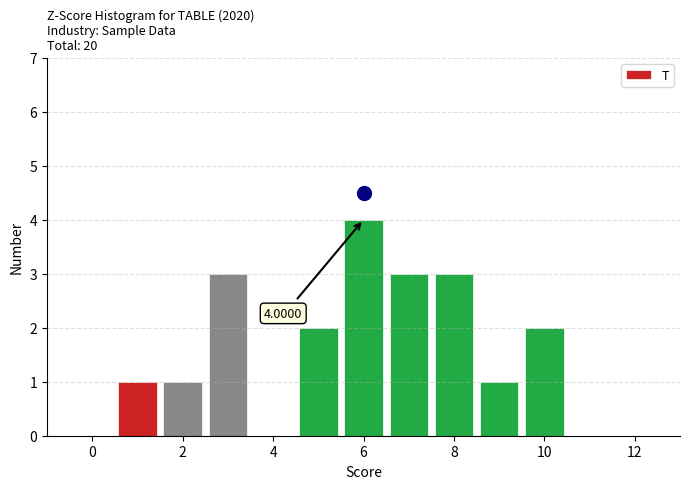

Over which range of the x-axis is the bar tallest?

5.5 to 6.5